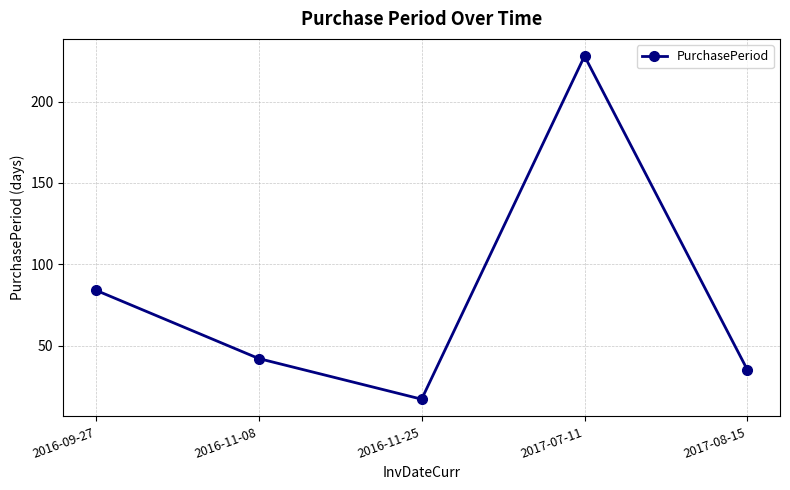

Reading left to right, what are all the values shown in this chart?

2016-09-27=84	2016-11-08=42	2016-11-25=17	2017-07-11=228	2017-08-15=35